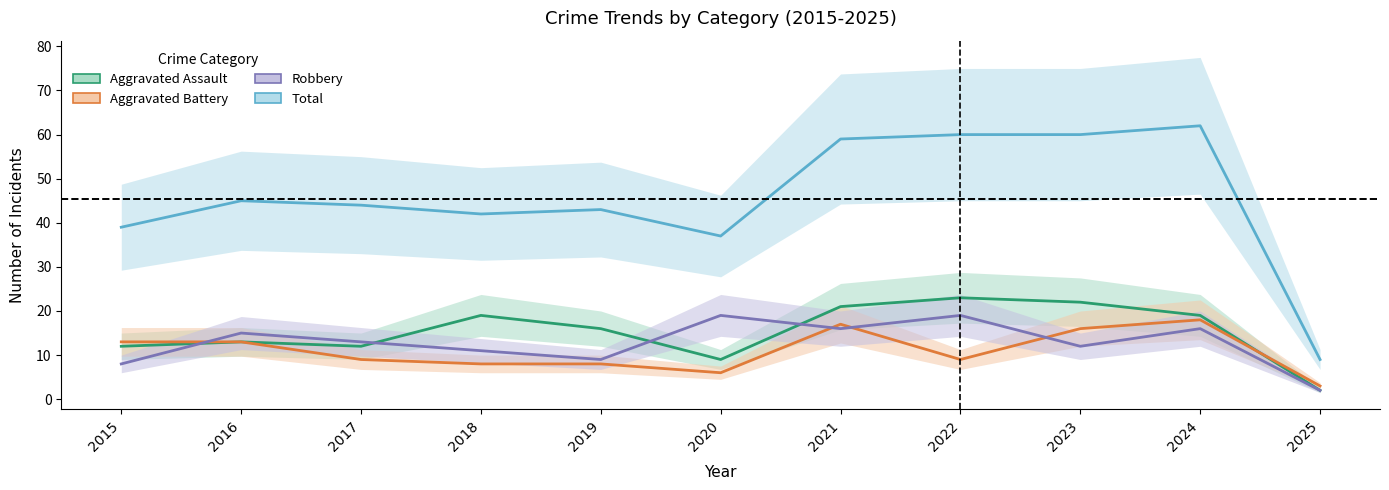

At how many categories does at least one series exceed 22?

10